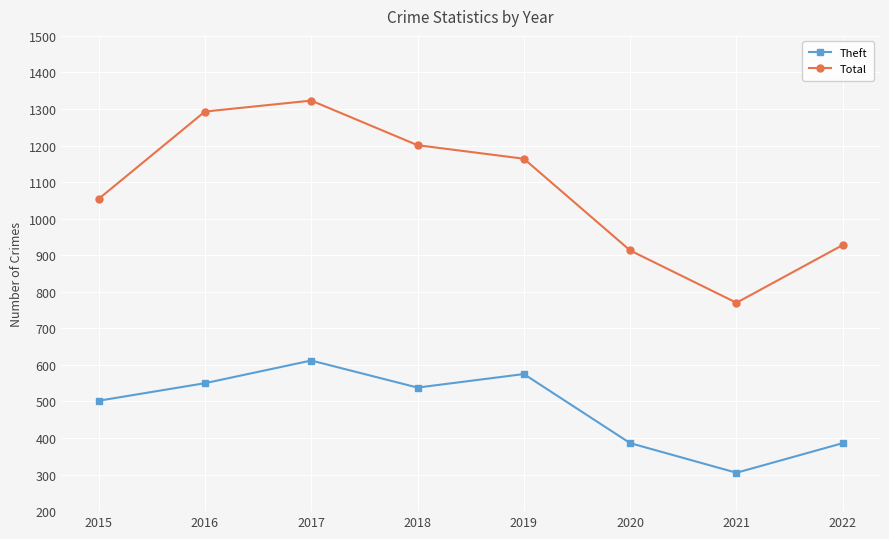

What is the value of the Total point at the 5th from the left?

1164